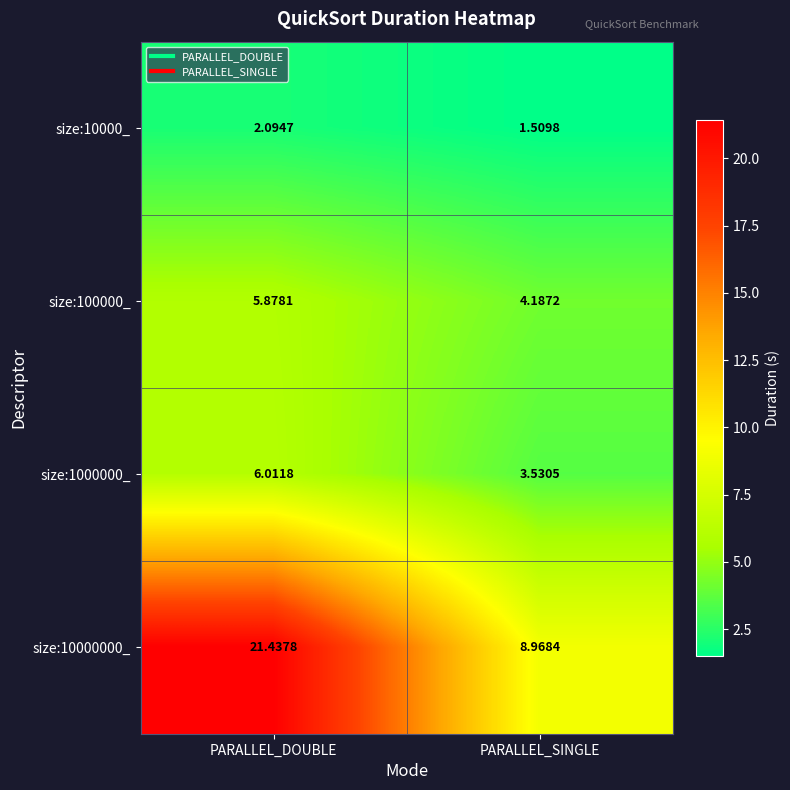

Which category has the highest value across all series?

PARALLEL_DOUBLE